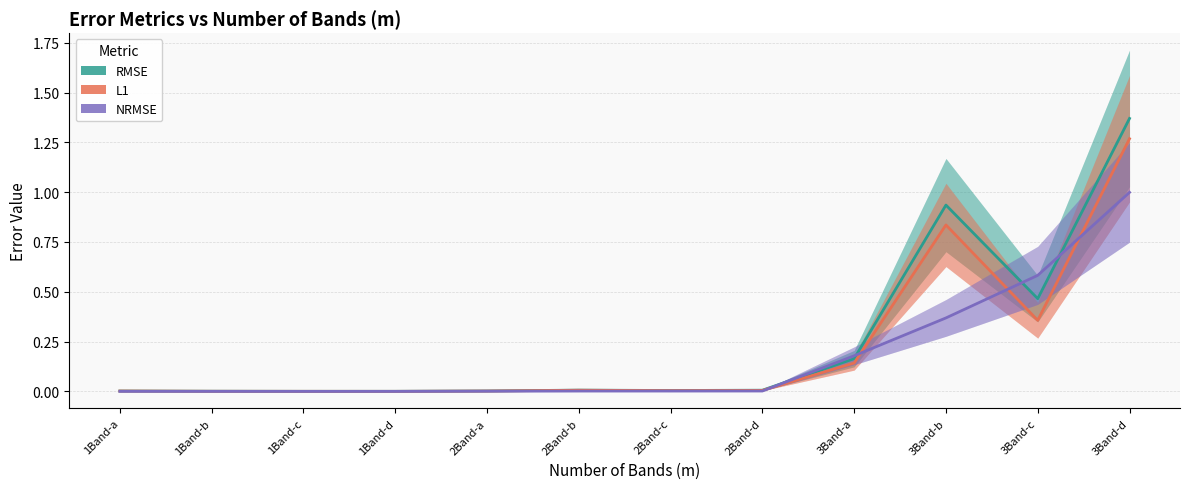

What is the average value of the NRMSE series?

0.2